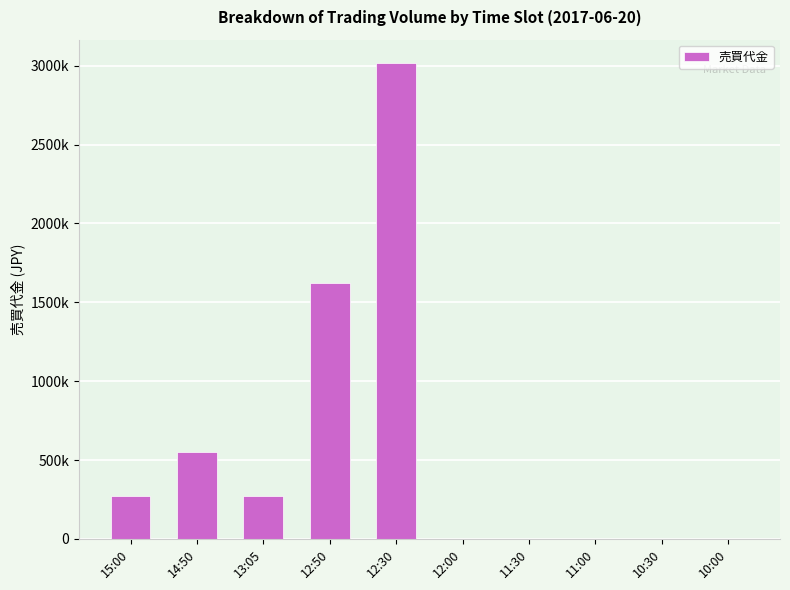

Are the bars horizontal?

No